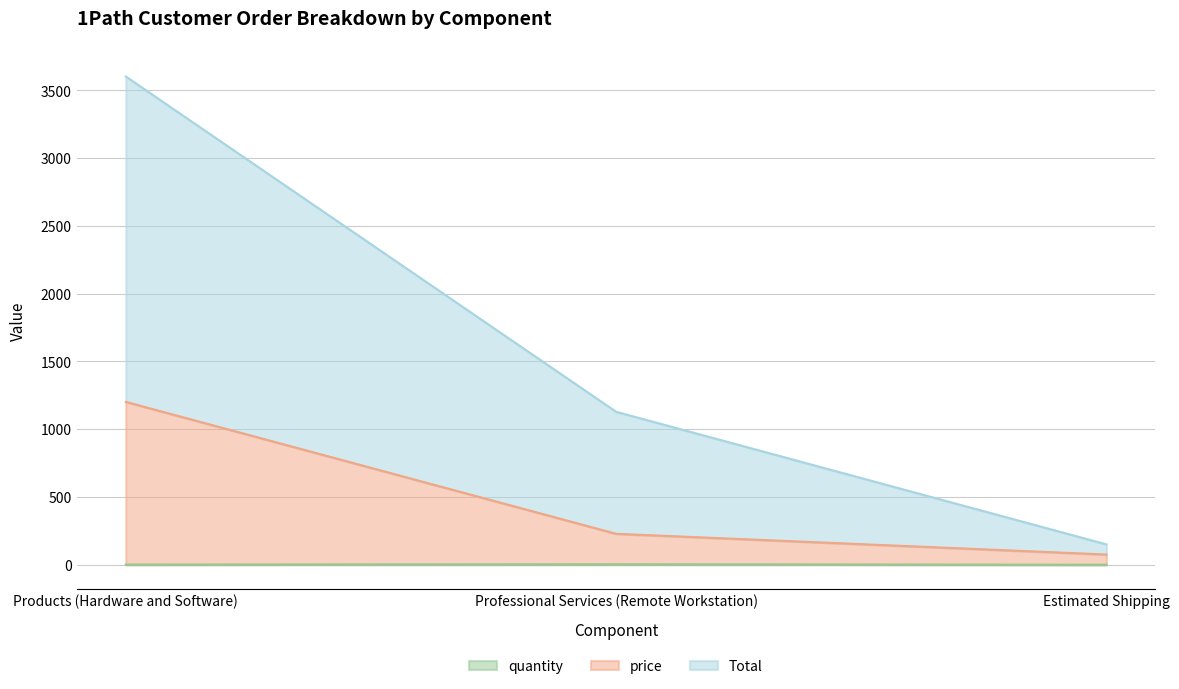

Is it true that price equals 2113 at Products (Hardware and Software)?

False